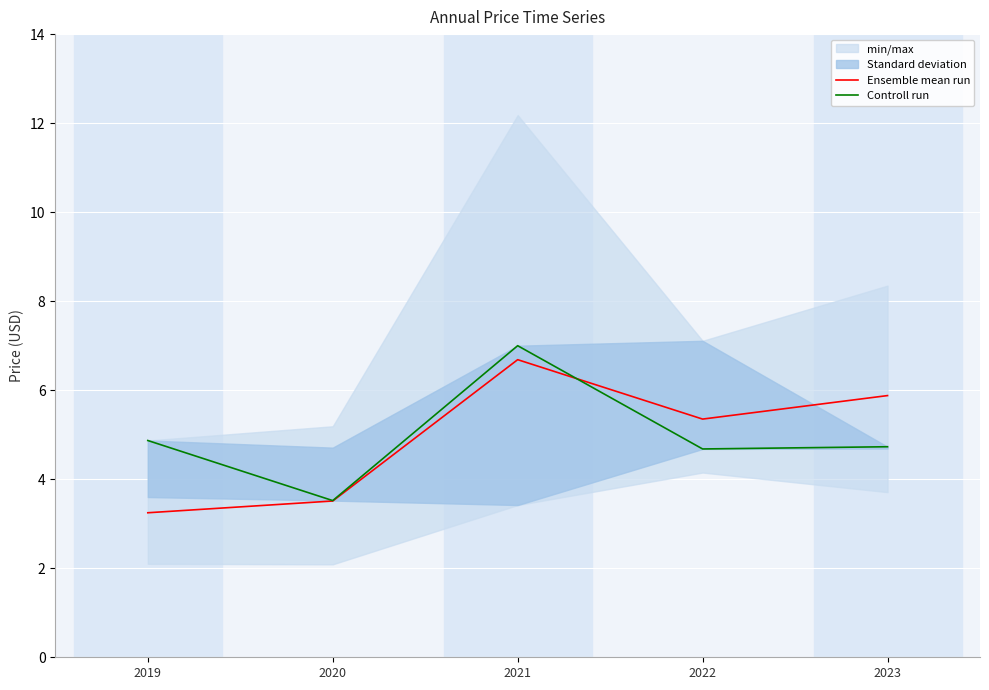

Between 2019 and 2023, which is larger?

2023